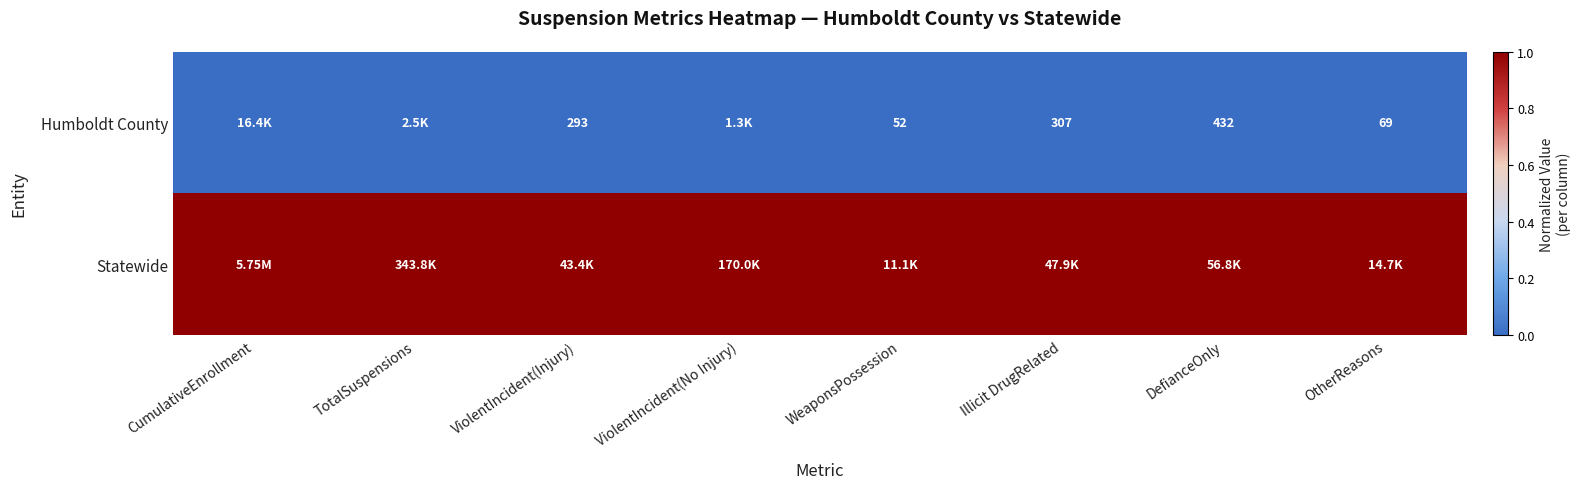

What is the difference between the Humboldt County values at ViolentIncident(Injury) and OtherReasons?

224